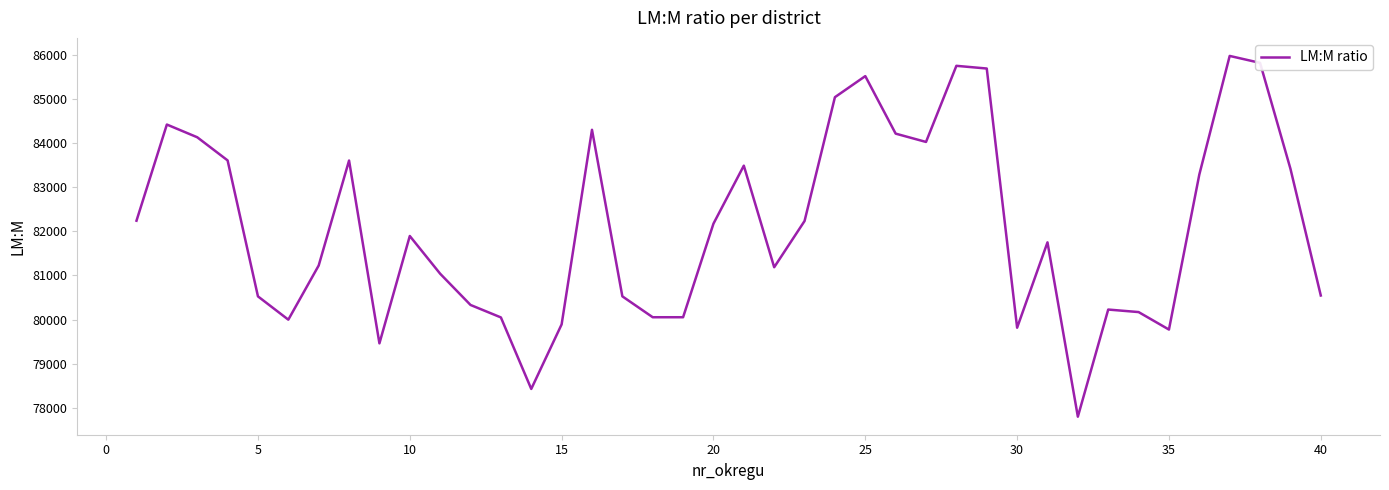

What is the difference between the maximum and minimum values?

8166